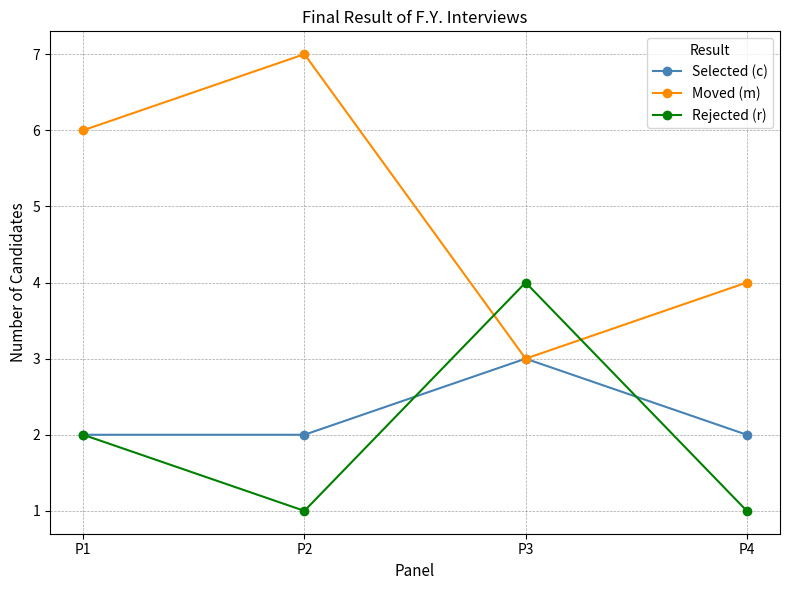

How many Moved (m) values are between 4 and 7?

3